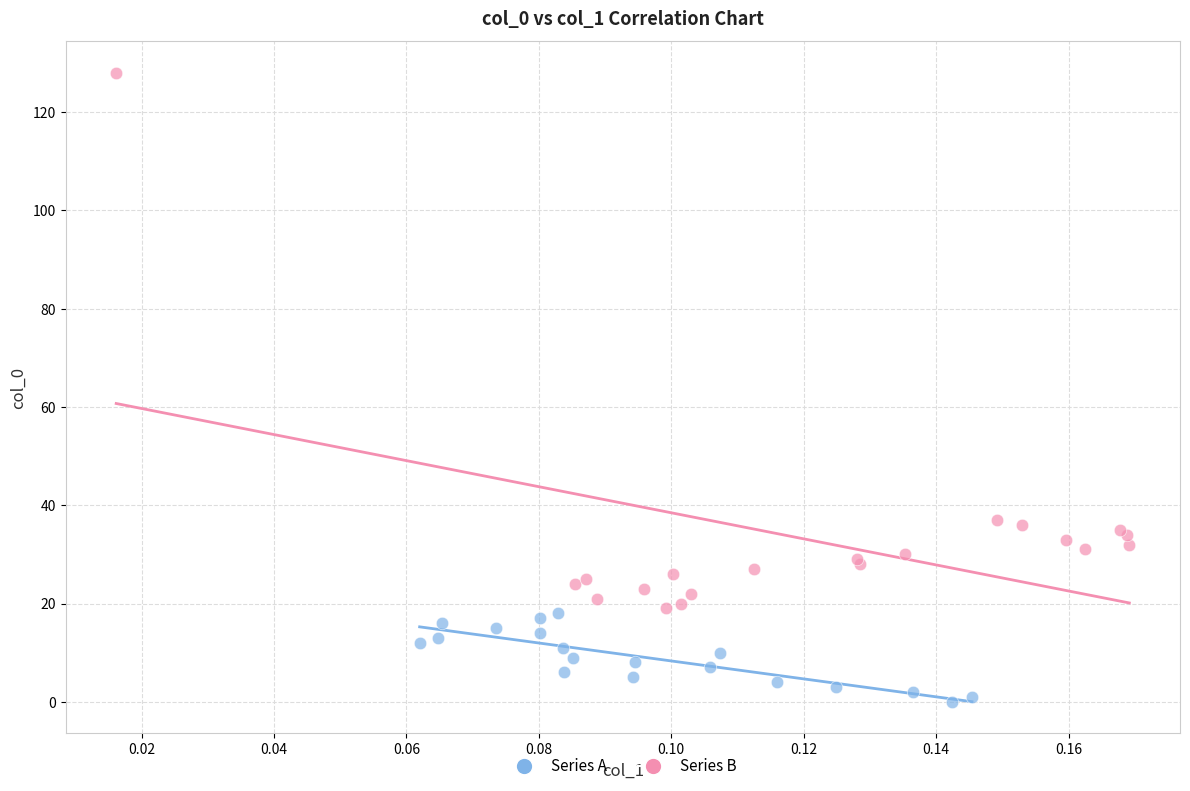

Which series contains the highest Y value?

Series B